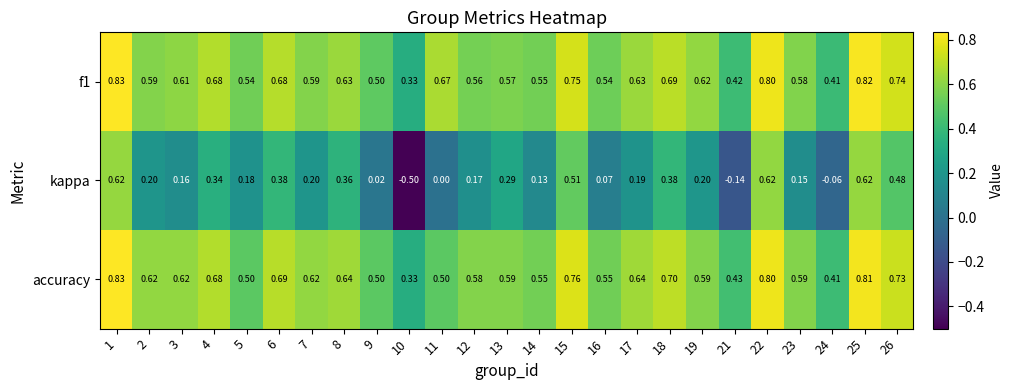

Which series changed the most between 5 and 15?

kappa